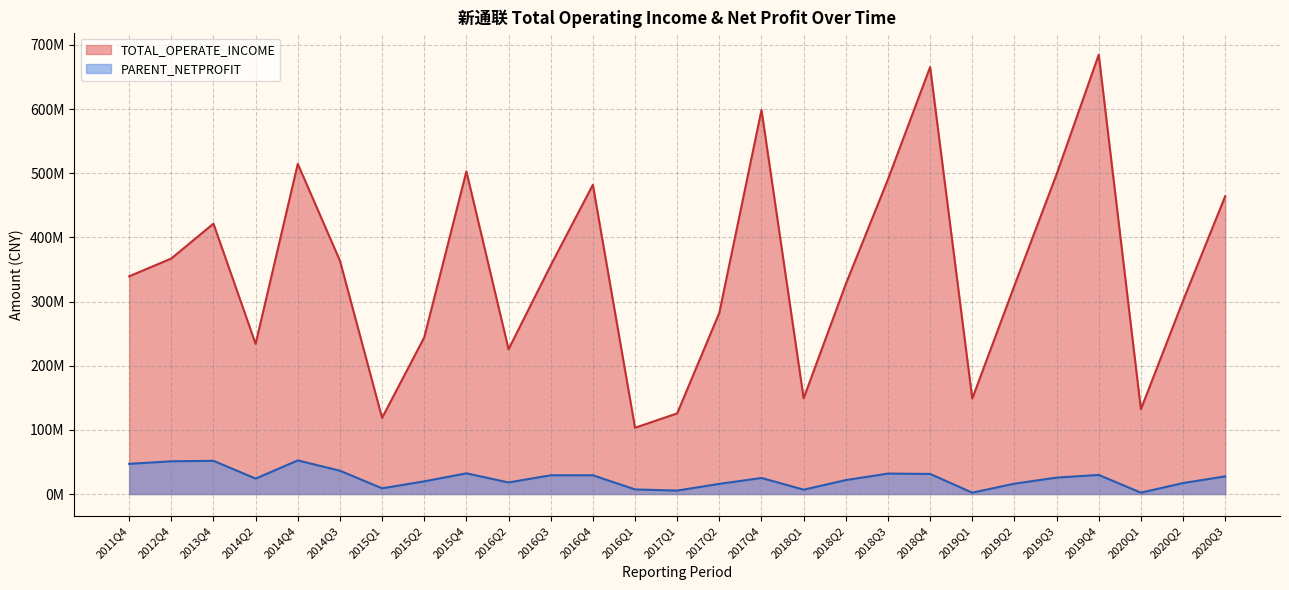

Between 2018Q1 and 2015Q4, which is larger?

2015Q4